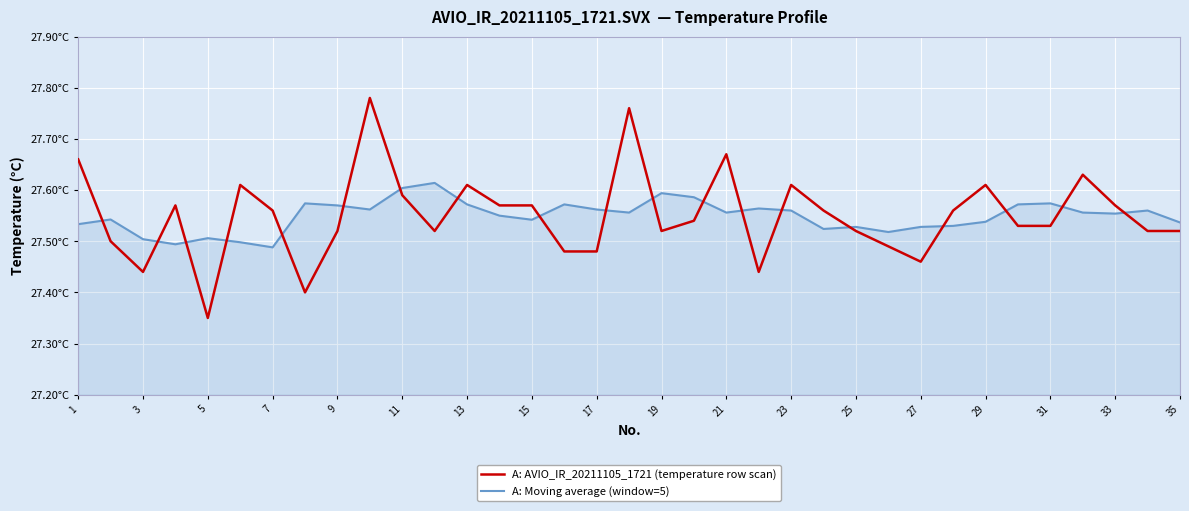

Does the chart display data point markers on the line(s)?

No